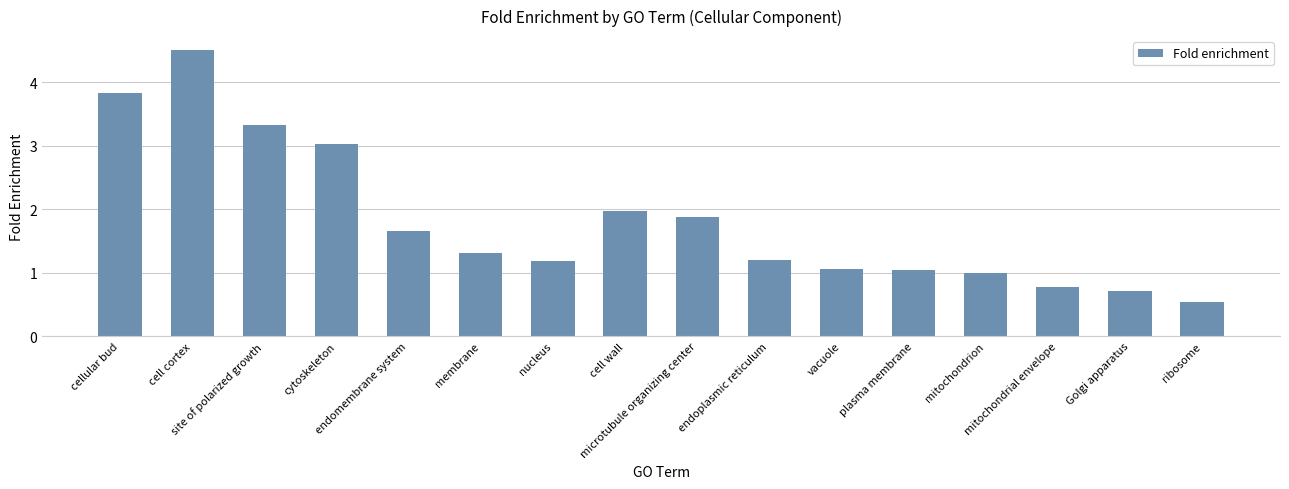

What is the difference between the values at cell cortex and cytoskeleton?

1.5